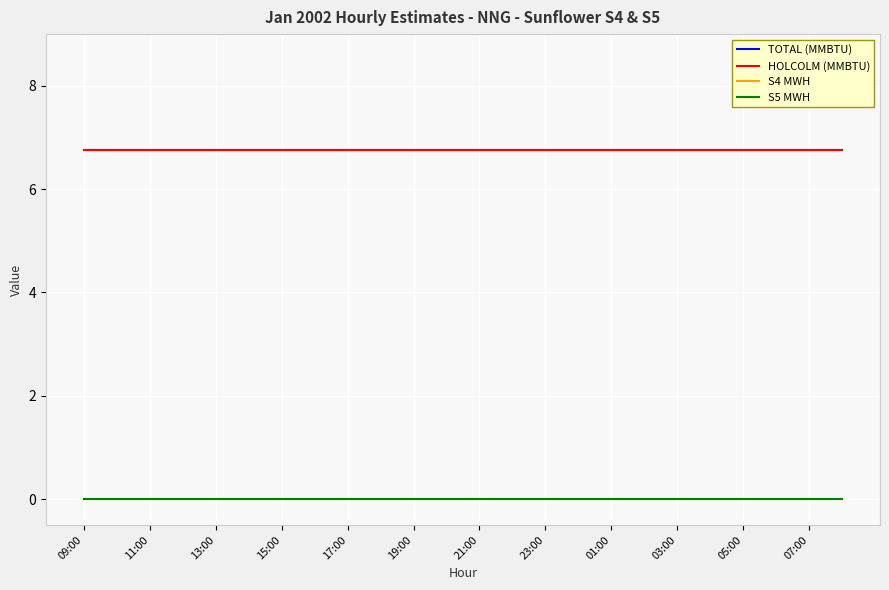

Which series has the largest total across all categories?

TOTAL (MMBTU)